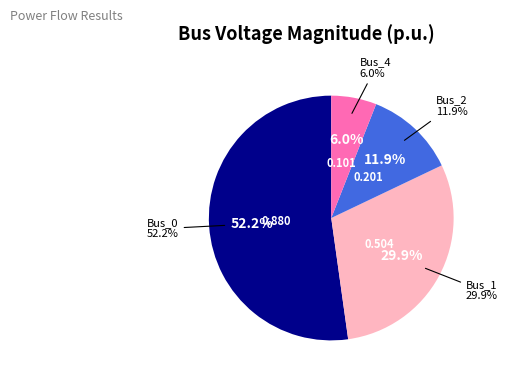

How many slices are in this pie chart?

4